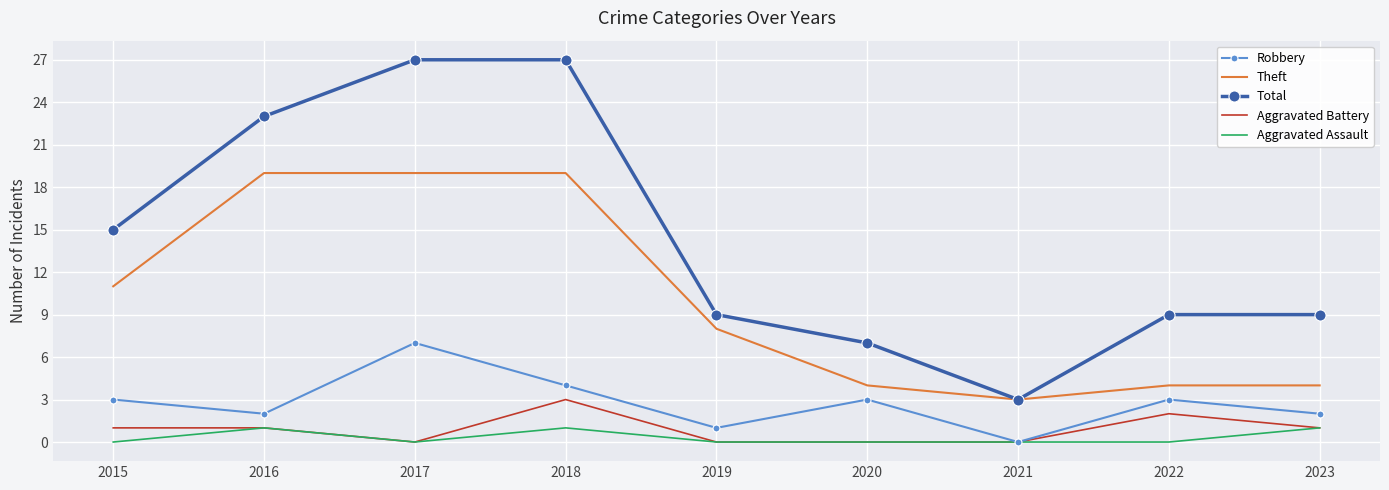

What value does the Theft series have at 2016, to the nearest 5?

20